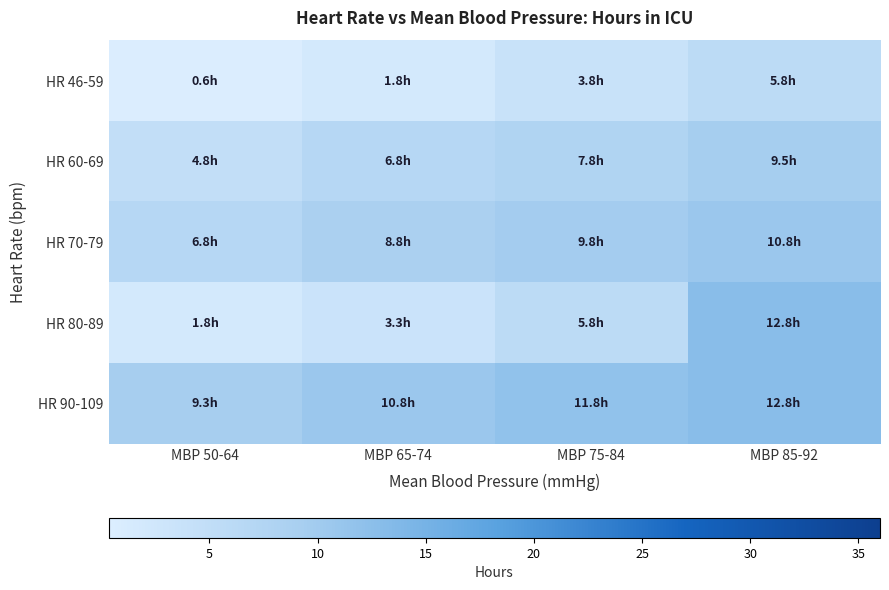

Reading left to right, extract all data points from this chart.

HR 46-59: MBP 50-64=0.6	MBP 65-74=1.8	MBP 75-84=3.8	MBP 85-92=5.8
HR 60-69: MBP 50-64=4.8	MBP 65-74=6.8	MBP 75-84=7.8	MBP 85-92=9.5
HR 70-79: MBP 50-64=6.8	MBP 65-74=8.8	MBP 75-84=9.8	MBP 85-92=10.8
HR 80-89: MBP 50-64=1.8	MBP 65-74=3.3	MBP 75-84=5.8	MBP 85-92=12.8
HR 90-109: MBP 50-64=9.3	MBP 65-74=10.8	MBP 75-84=11.8	MBP 85-92=12.8